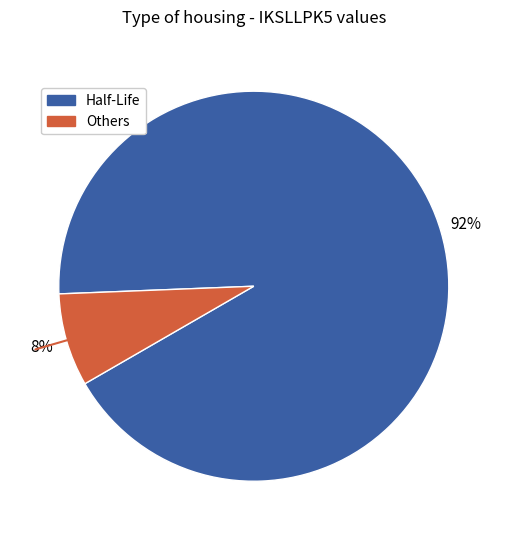

How many segments does this pie chart have?

2